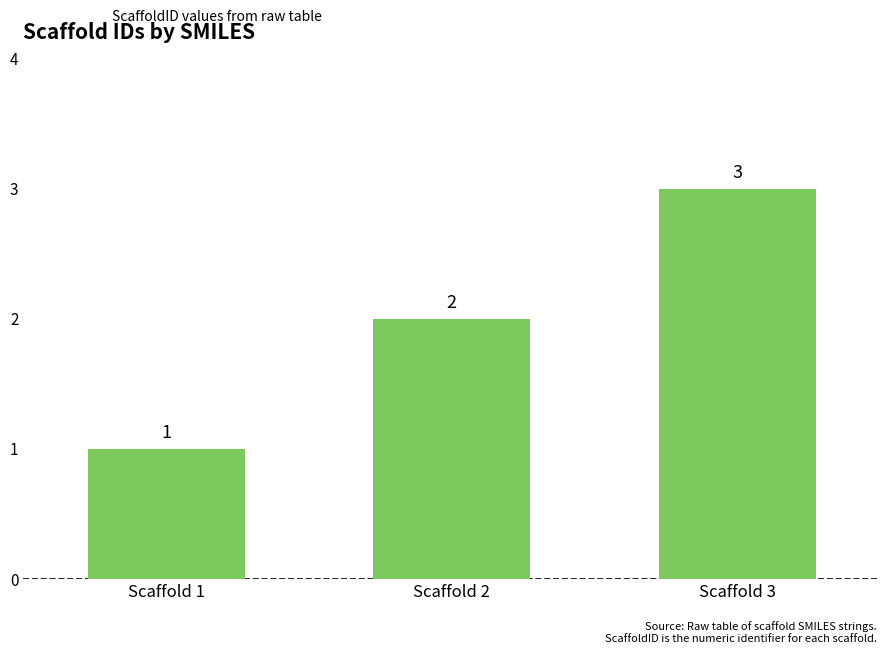

Reading right to left, extract all data points from this chart.

3	2	1